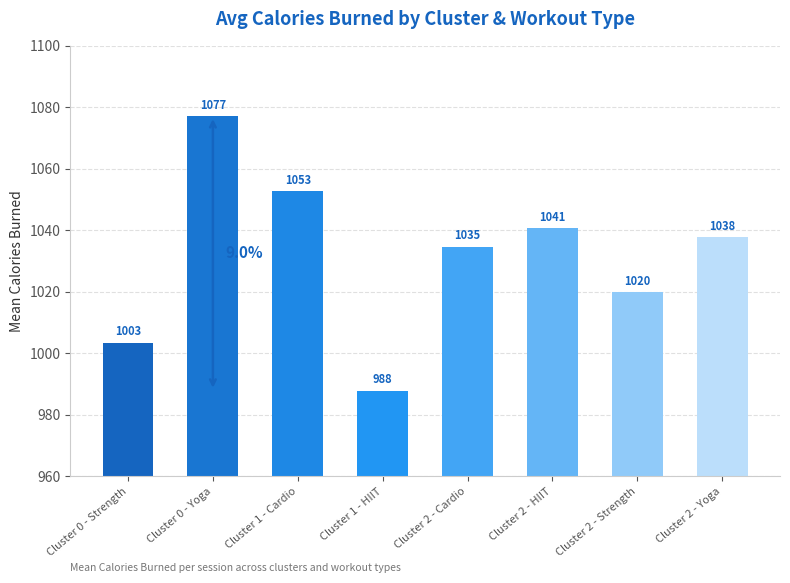

What position from the left is Cluster 1 - Cardio?

3